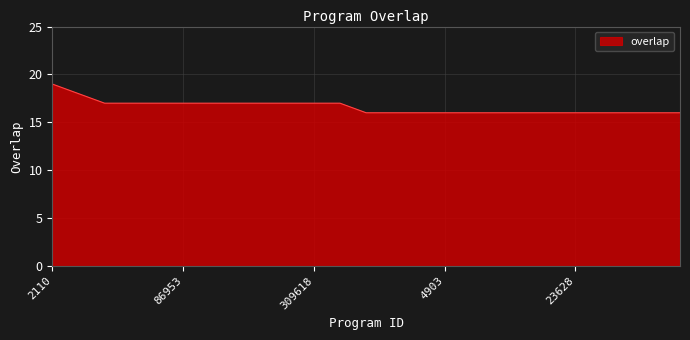

What is the difference between the maximum and minimum values?

3